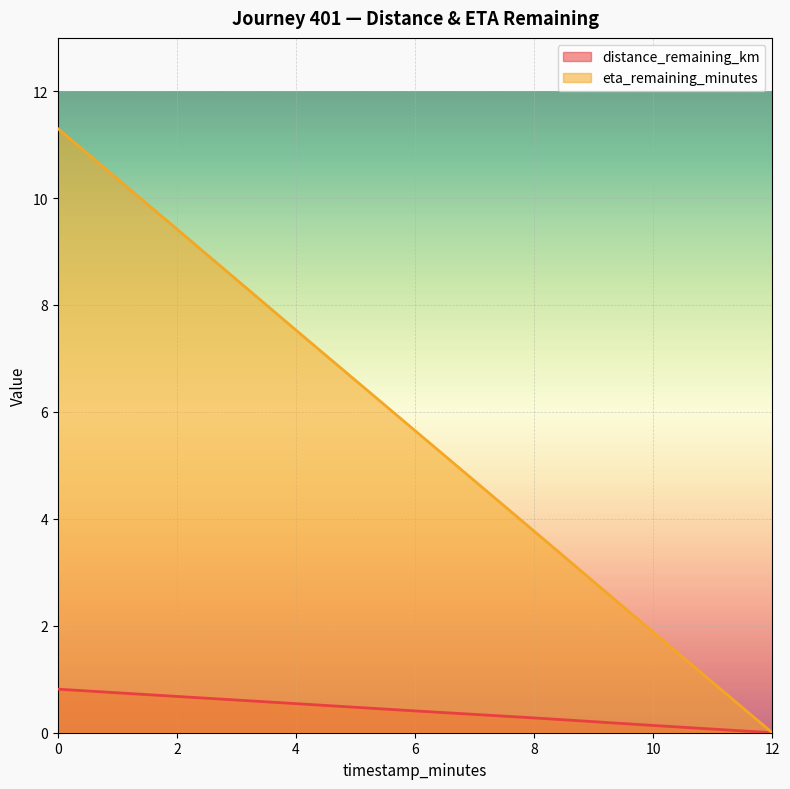

True or false: eta_remaining_minutes has more than 1 points higher than both neighbors.

False